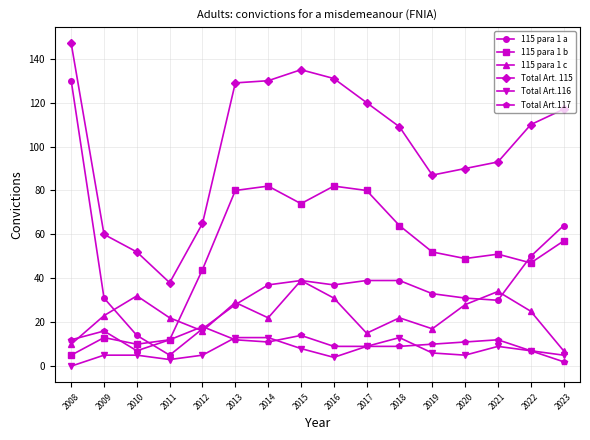

Which series has the largest total across all categories?

Total Art. 115